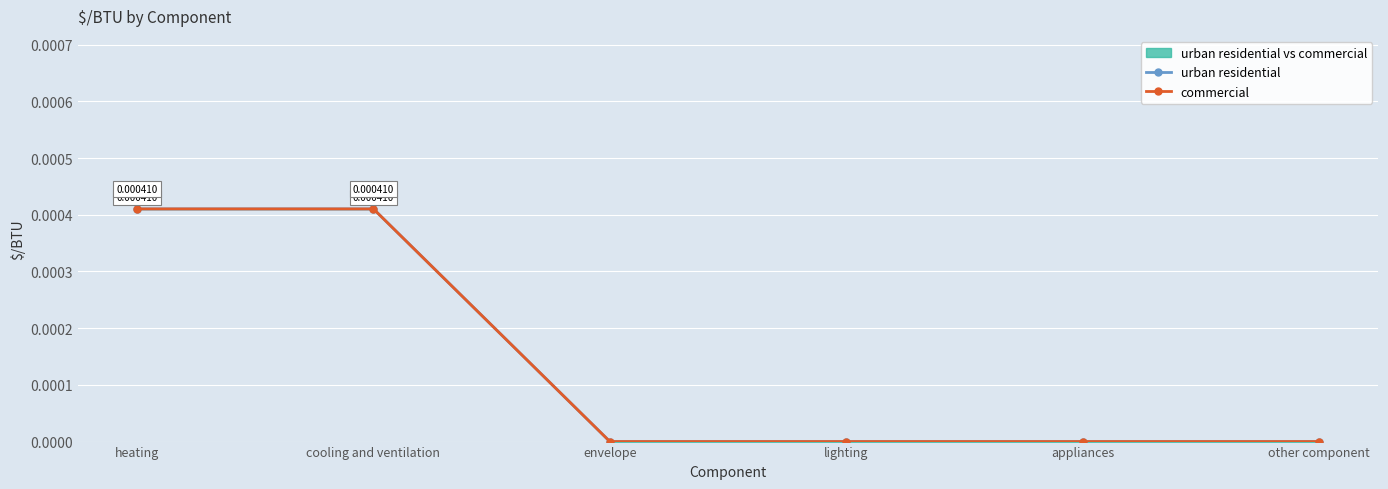

Rank the series at other component from highest to lowest value.

urban residential, commercial